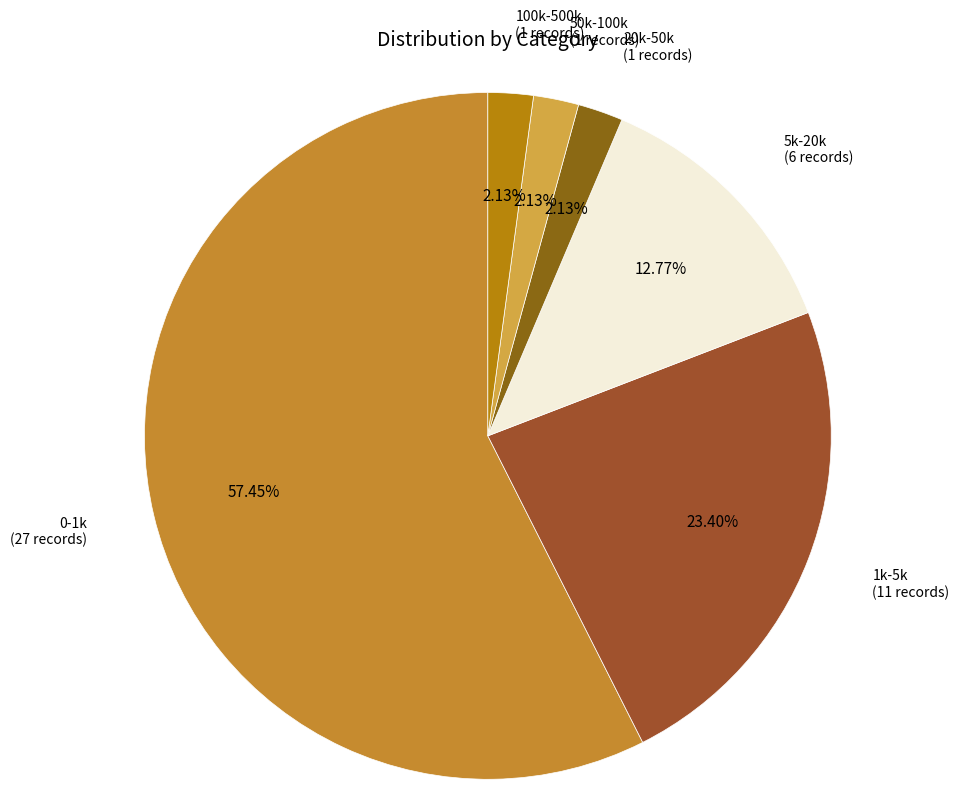

Between 5k-20k and 20k-50k, which is larger?

5k-20k